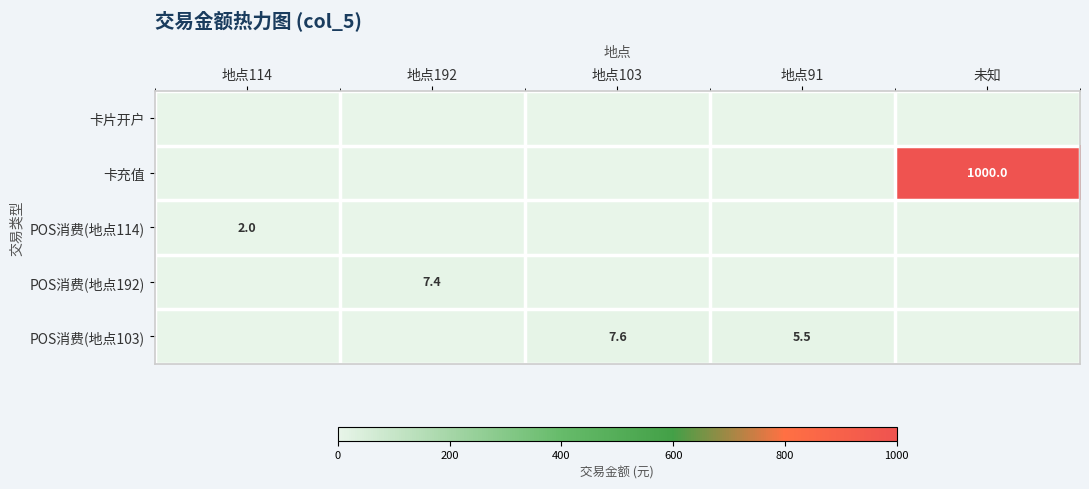

What is the difference between the highest and lowest values at 地点114?

2.0